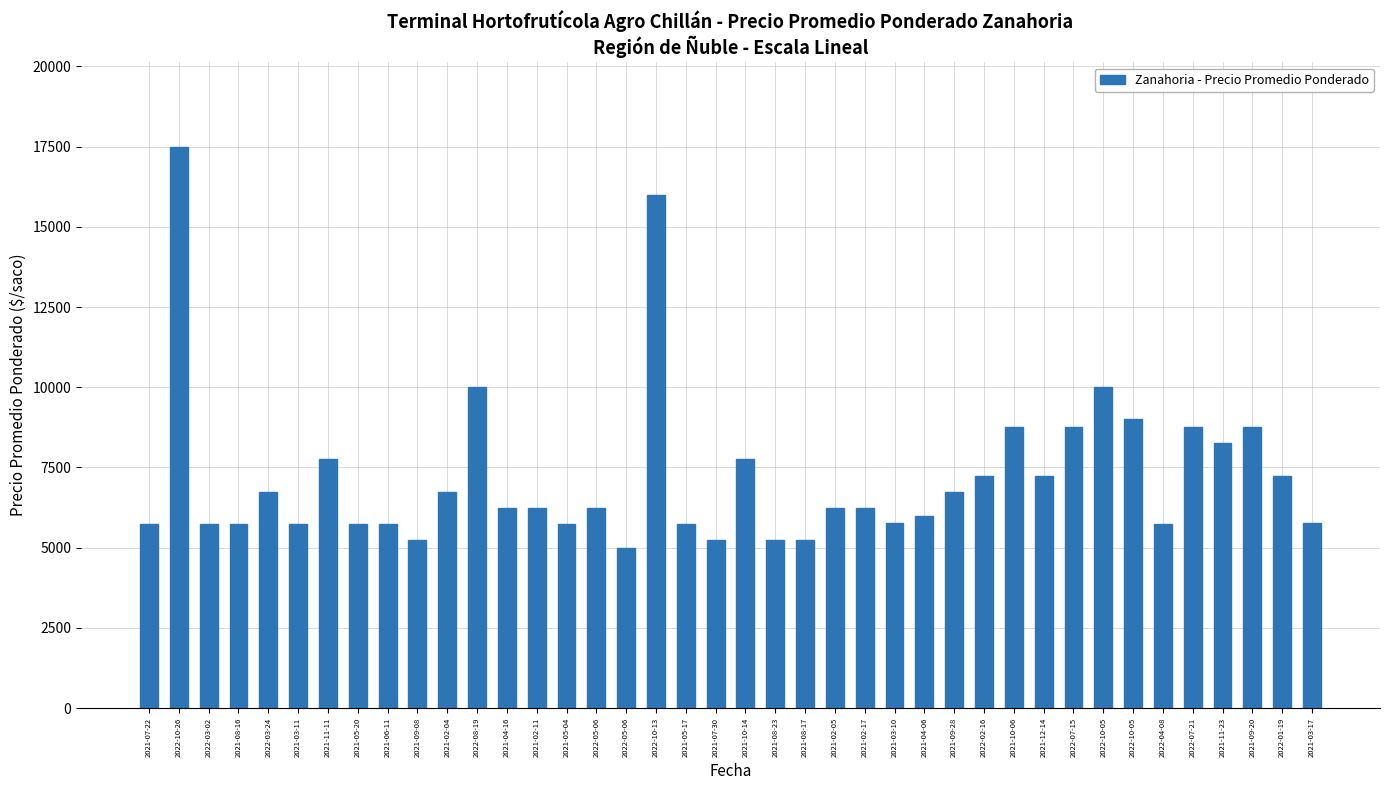

Which category has the lowest value across all series?

2022-05-06